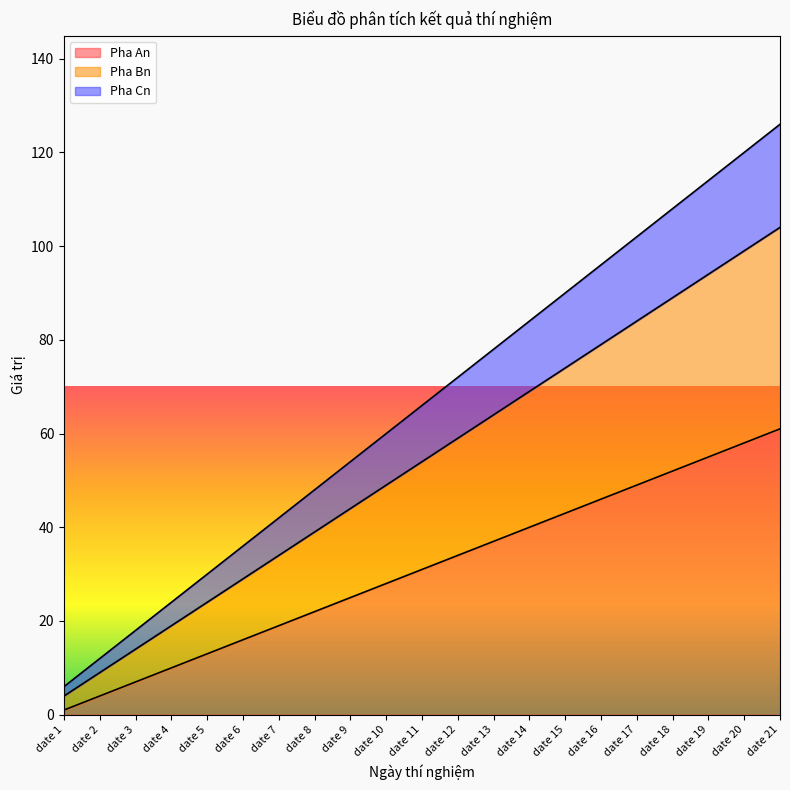

What is the average value of the Pha Cn series?

66